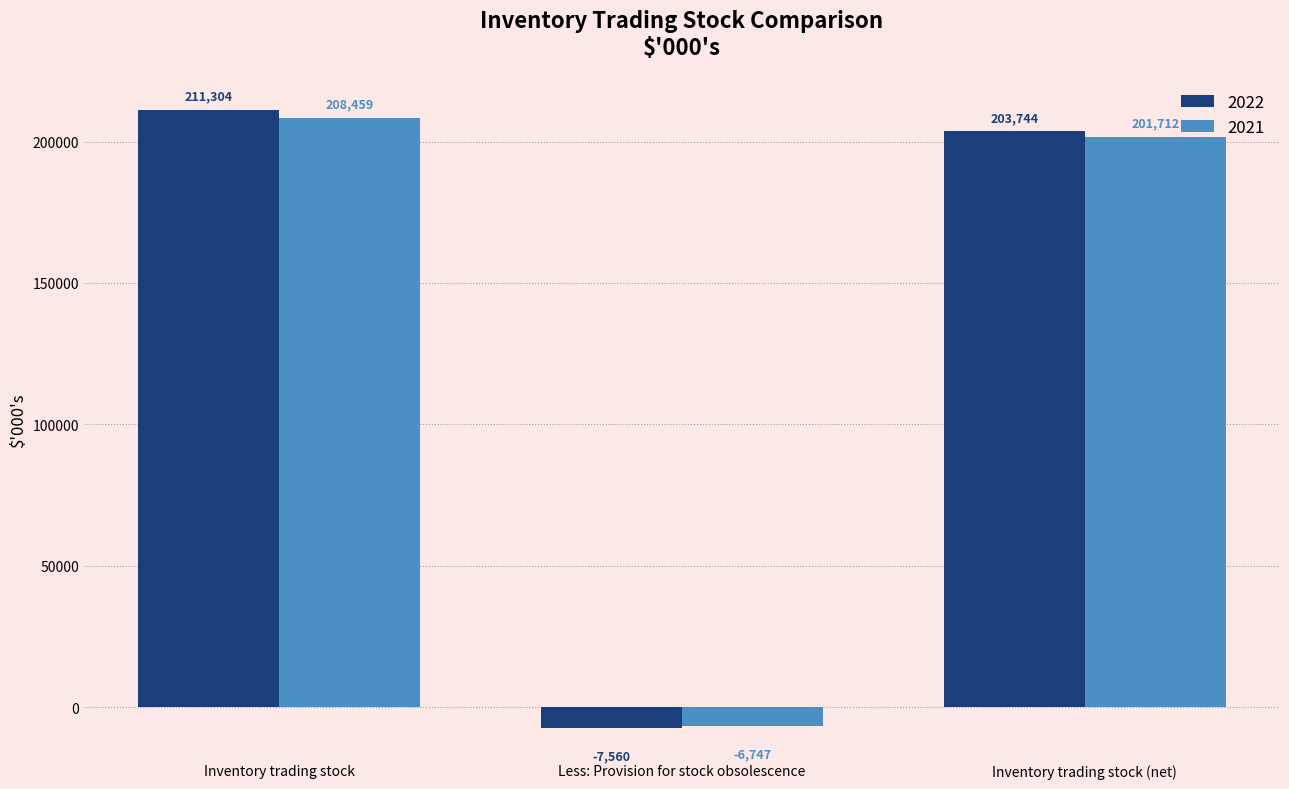

How many values in 2022 are below zero?

1